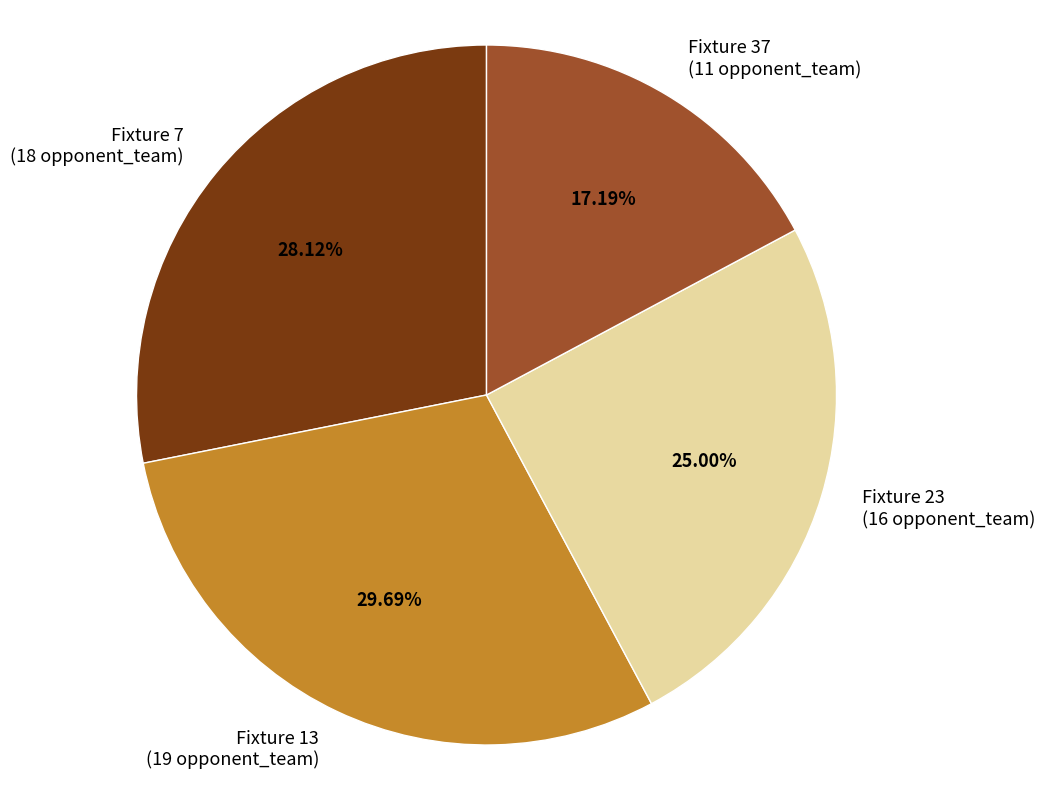

Between Fixture 23 and Fixture 7, which is larger?

Fixture 7